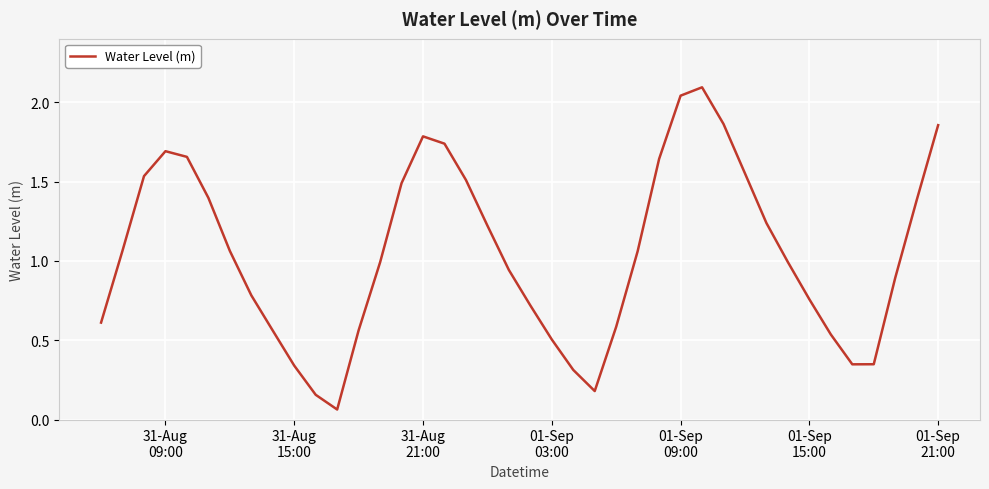

How many lines are shown in the chart?

1